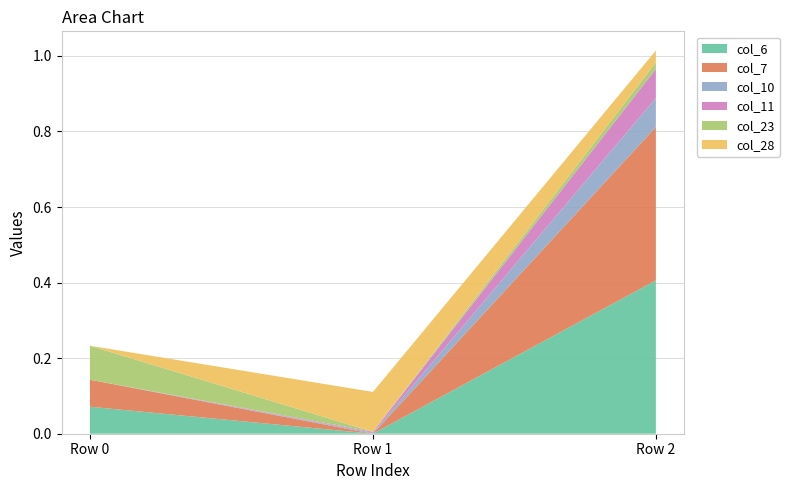

Reading left to right, list all the values displayed in this chart.

col_6: 0.1	0.0	0.4
col_7: 0.1	0.0	0.4
col_10: 0.0	0.0	0.1
col_11: 0.0	0.0	0.1
col_23: 0.1	0.0	0.0
col_28: 0.0	0.1	0.0